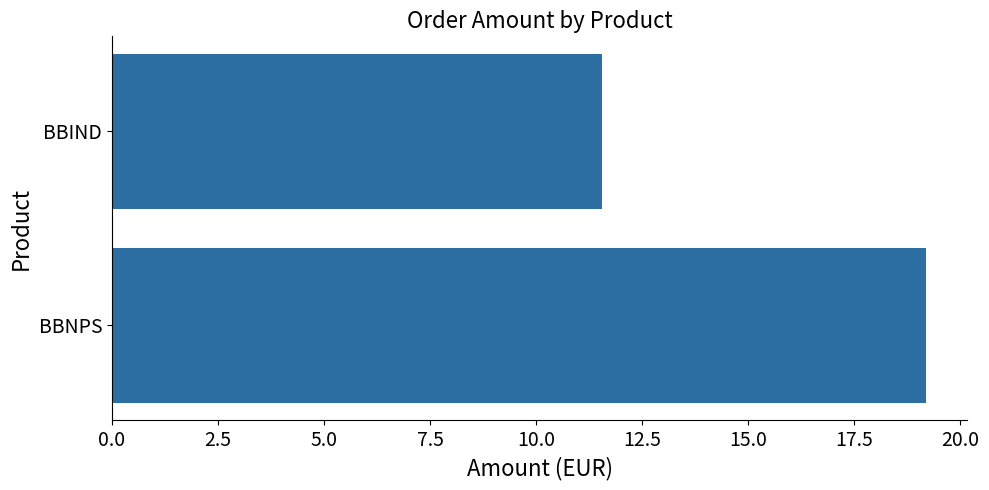

Rank the categories by value from highest to lowest.

BBNPS, BBIND